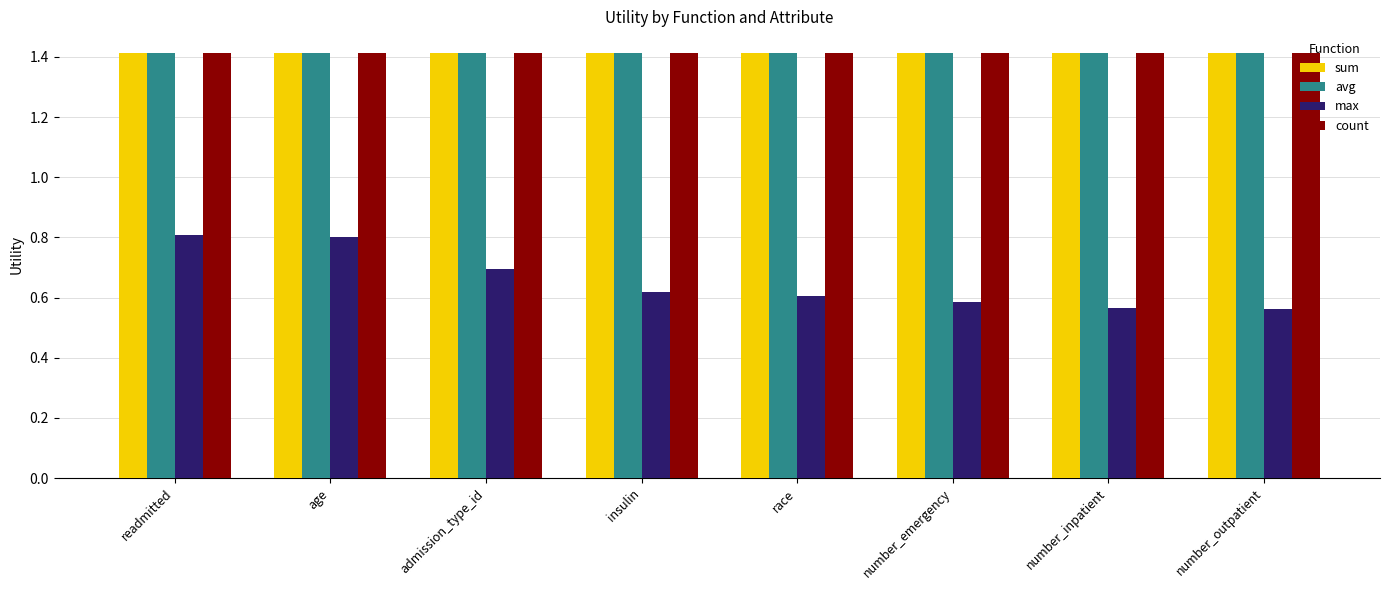

Which series changed the most between readmitted and number_emergency?

max